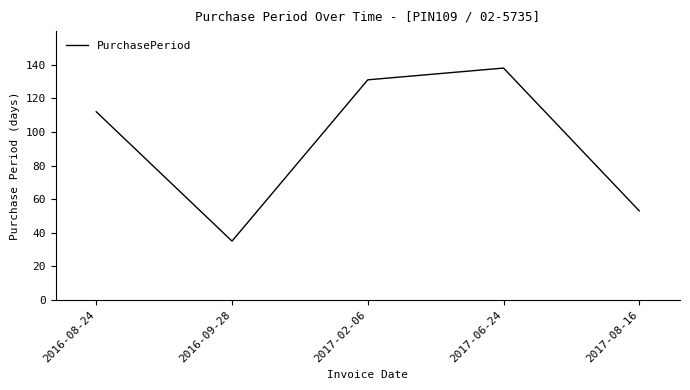

The chart shows a value of 174 at 2017-02-06. True or false?

False